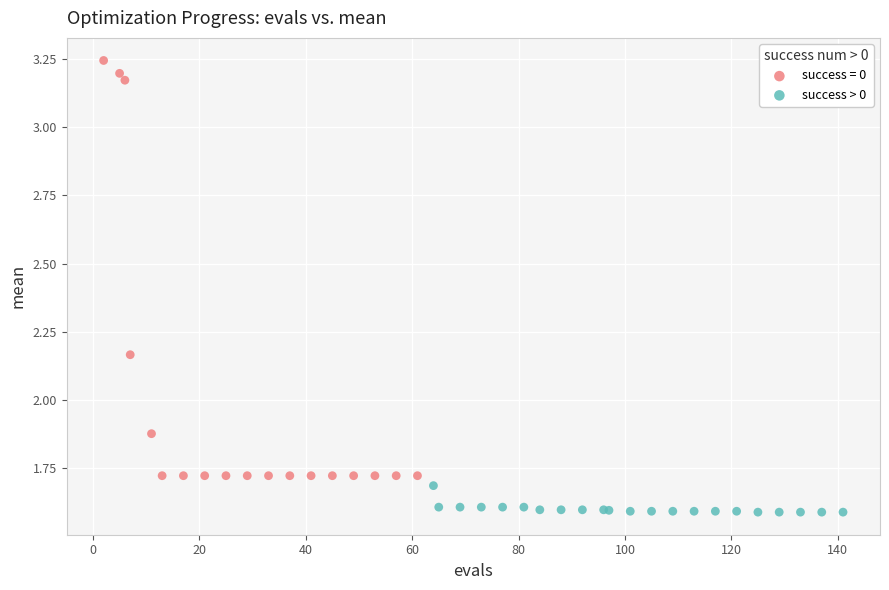

Which series contains the lowest Y value?

success > 0